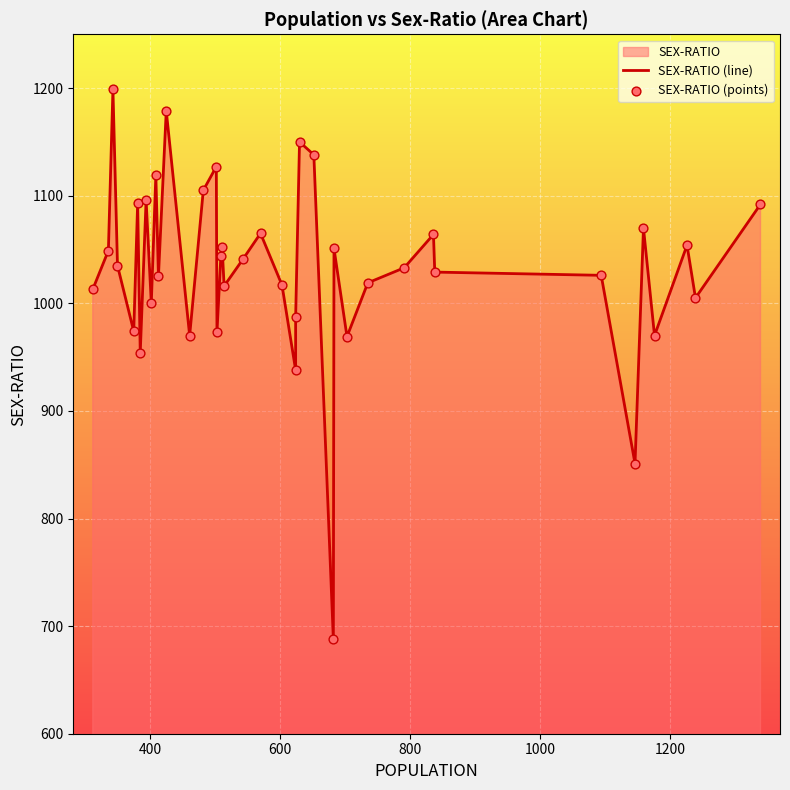

Which series has the largest Y range (max minus min)?

SEX-RATIO (line)